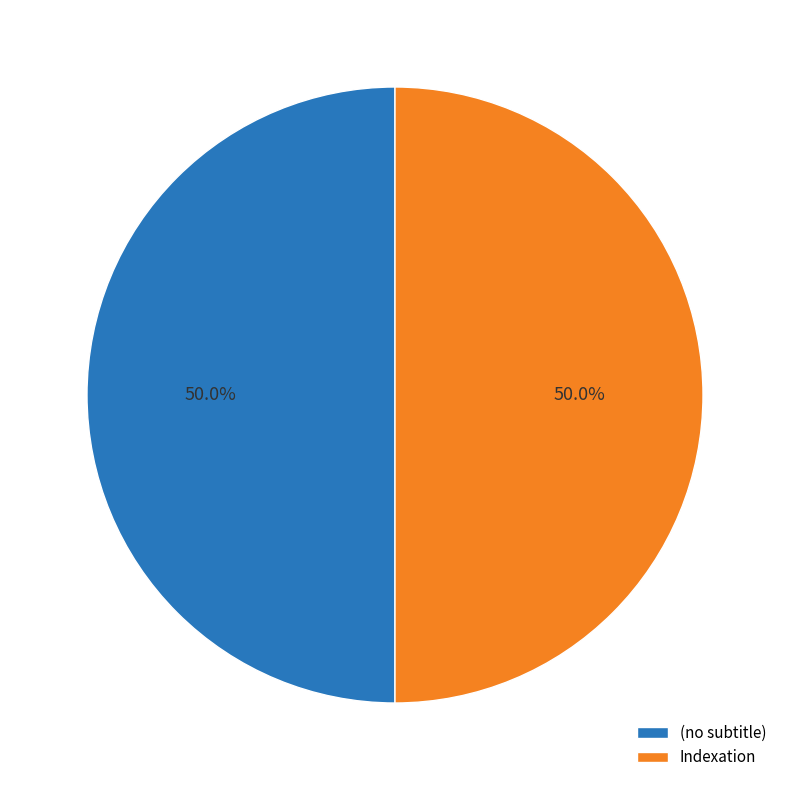

Is the sum of Indexation and (no subtitle) greater than half?

Yes